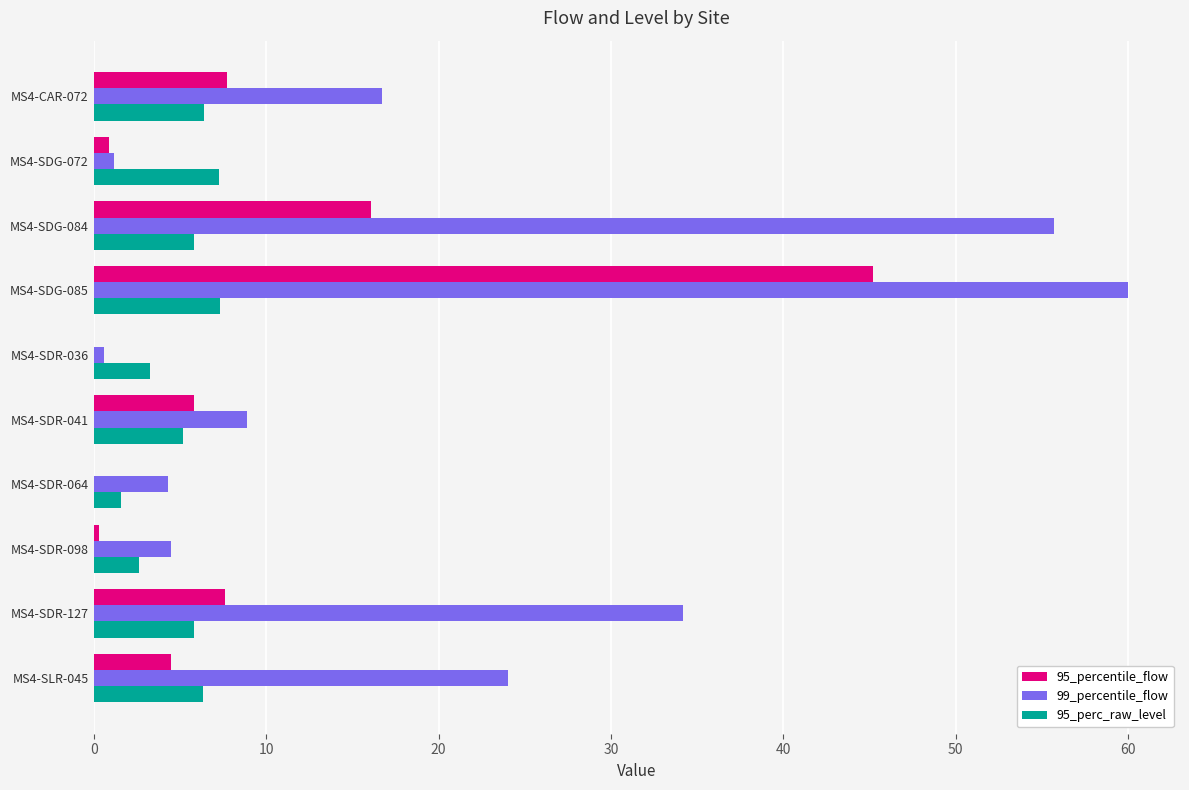

At which category is the sum across all series the highest?

MS4-SDG-085